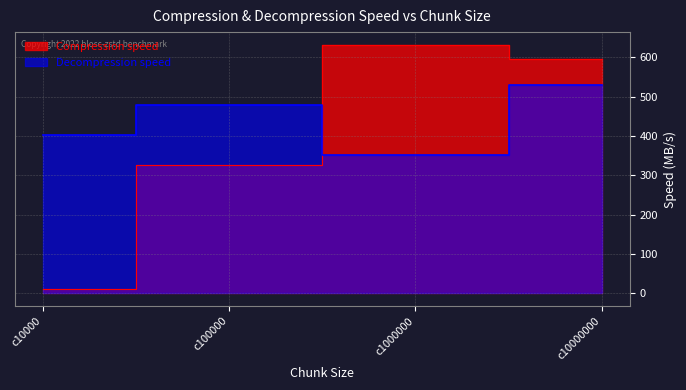

What is the value of the Decompression speed point at the 3rd from the left?

352.1